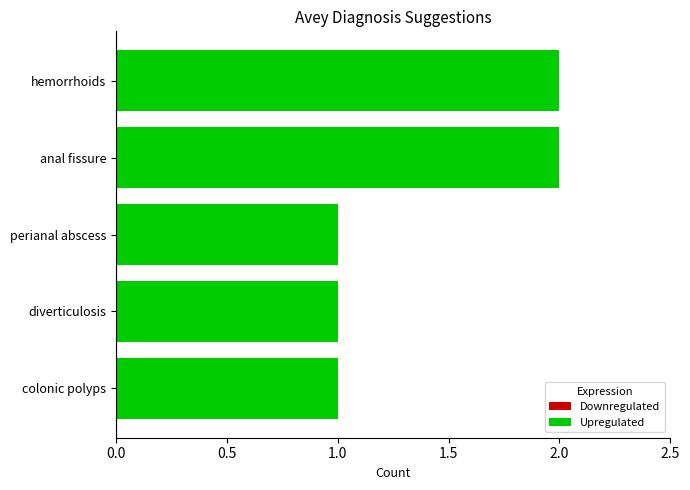

How many values are between 1 and 2?

5